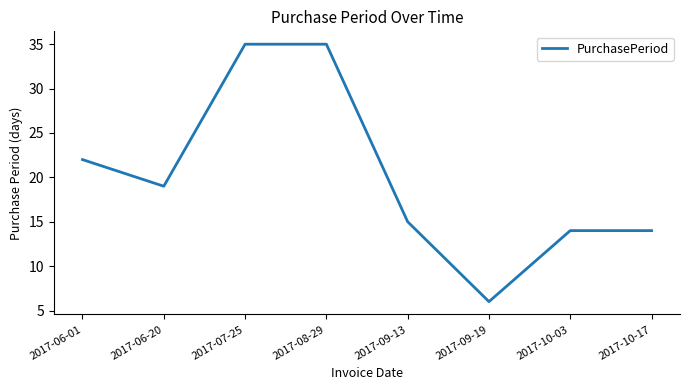

Count the number of data series in this chart.

1